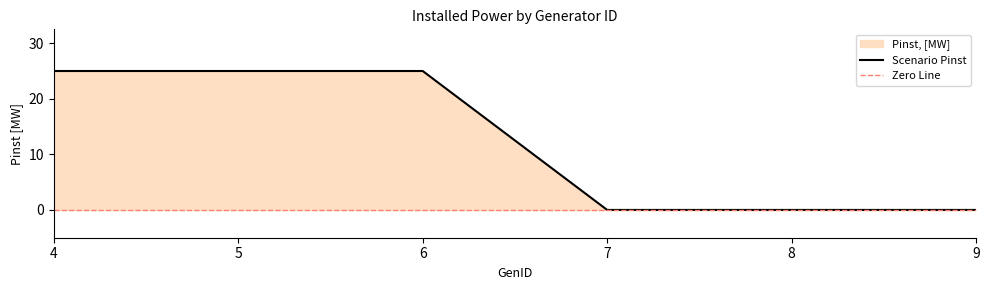

What is the difference between the values at 7 and 4?

25